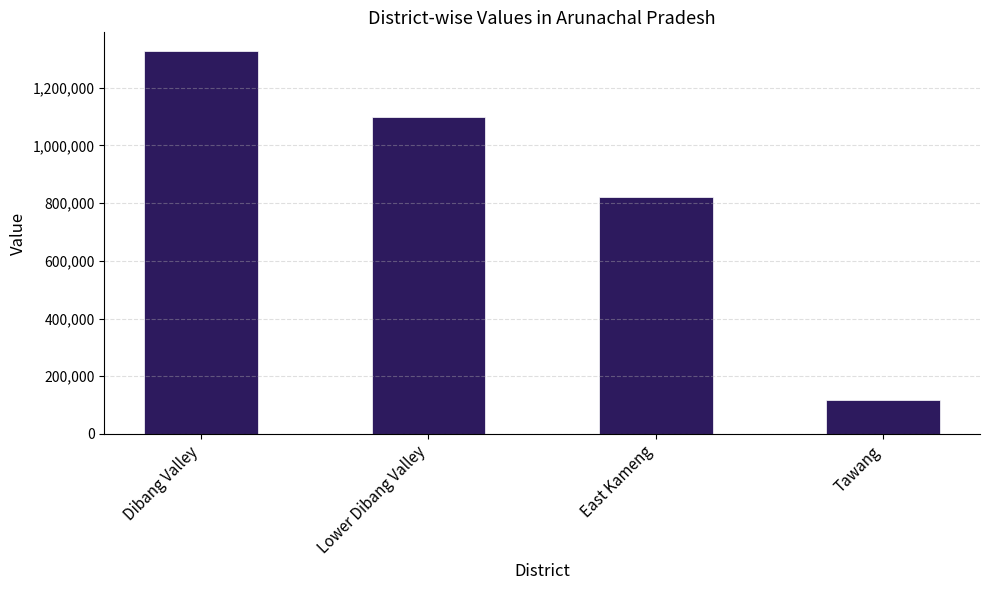

What is the label of the 3rd bar from the left?

East Kameng